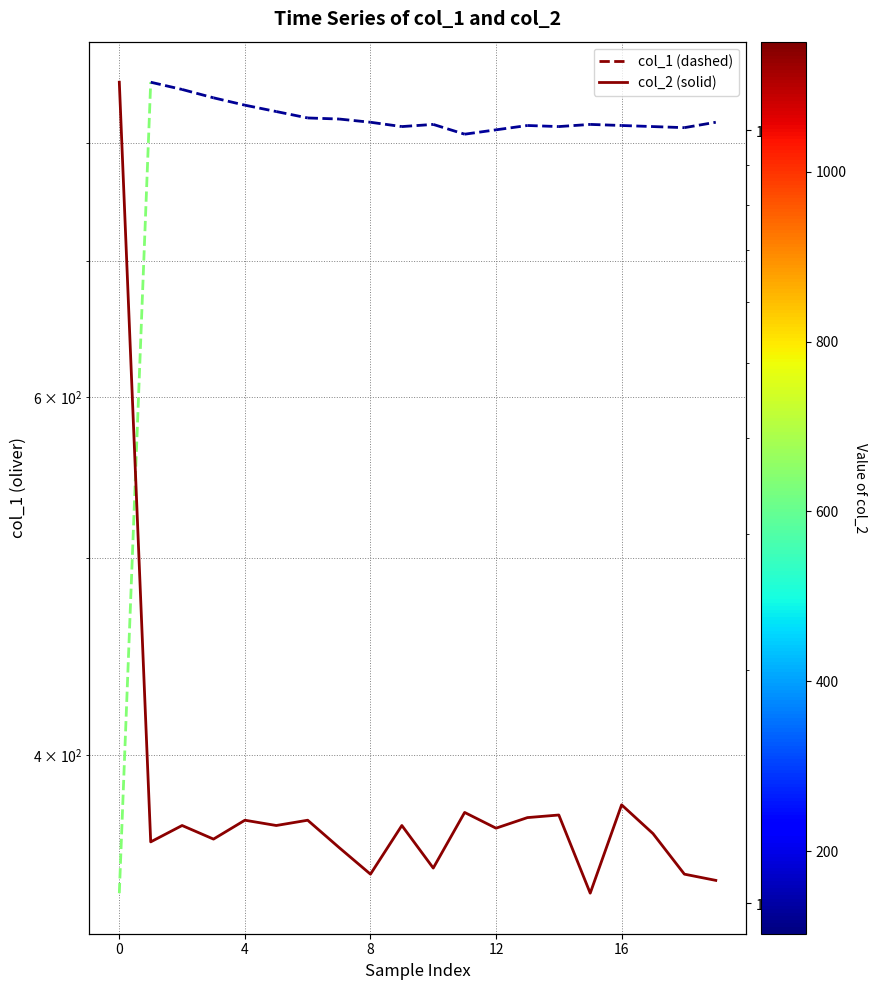

Approximately how many times larger is the value at 16 compared to 11?

1.0